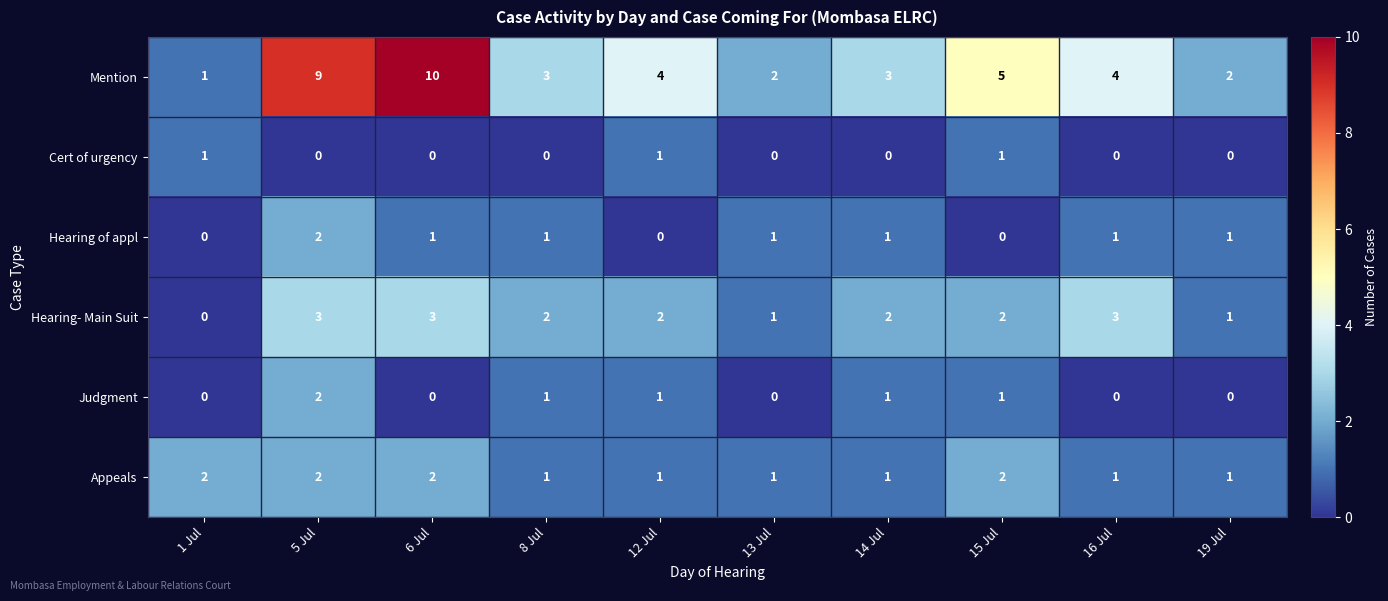

Which label corresponds to the largest value in the chart?

6 Jul